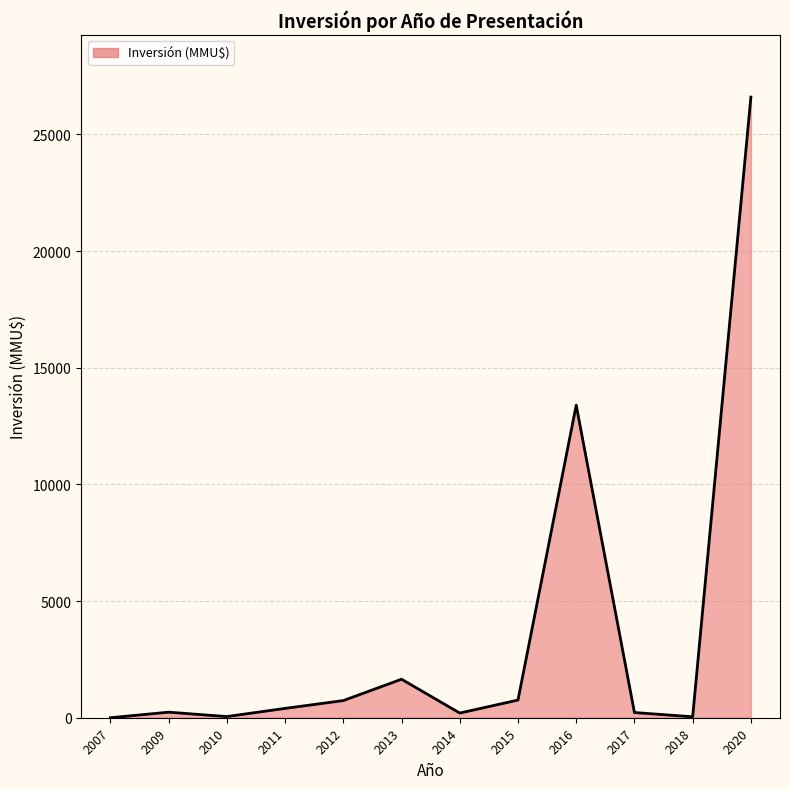

What is the maximum value shown in the chart?

26600